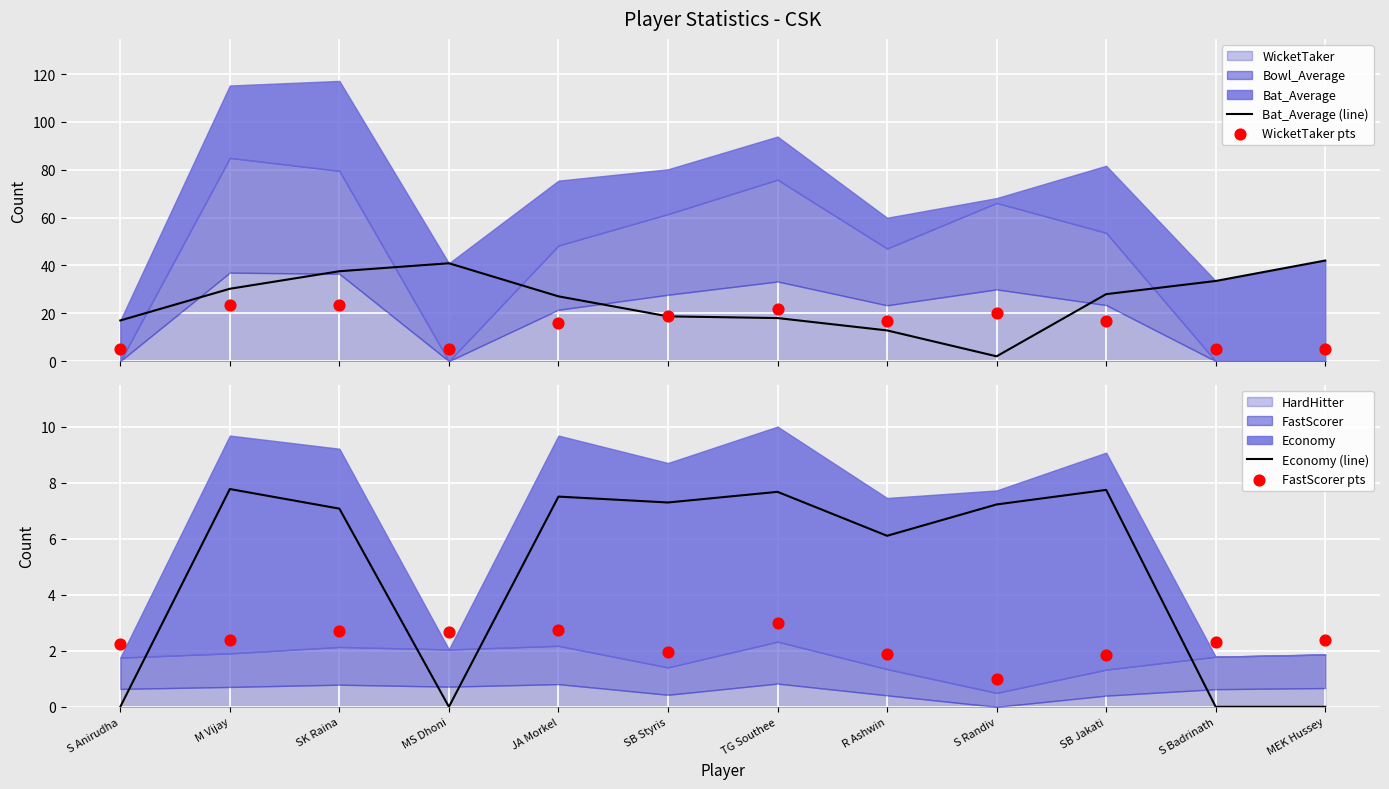

Which series reaches the minimum Y coordinate?

Economy (line)